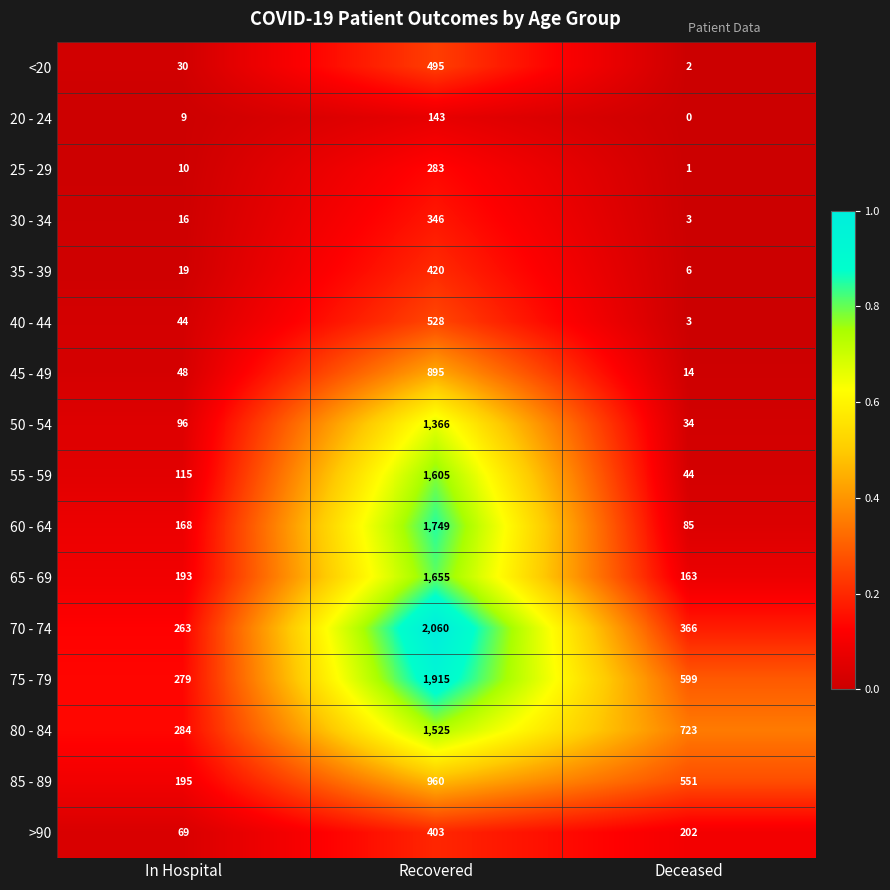

What is the total value across all series at Deceased?

2796